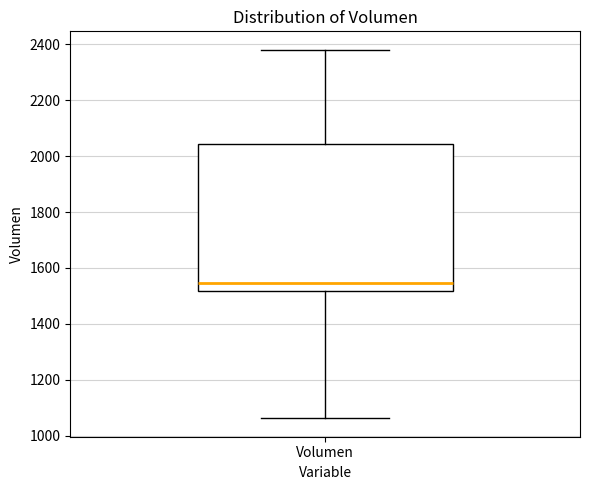

Transcribe this box plot: give where the median line is, the range the box spans, and where the two whiskers end, as read against the y-axis. The values are not printed on the chart, so give them approximately, as read against the axis.

median 1540, box 1520 to 2040, whiskers 1060 to 2380